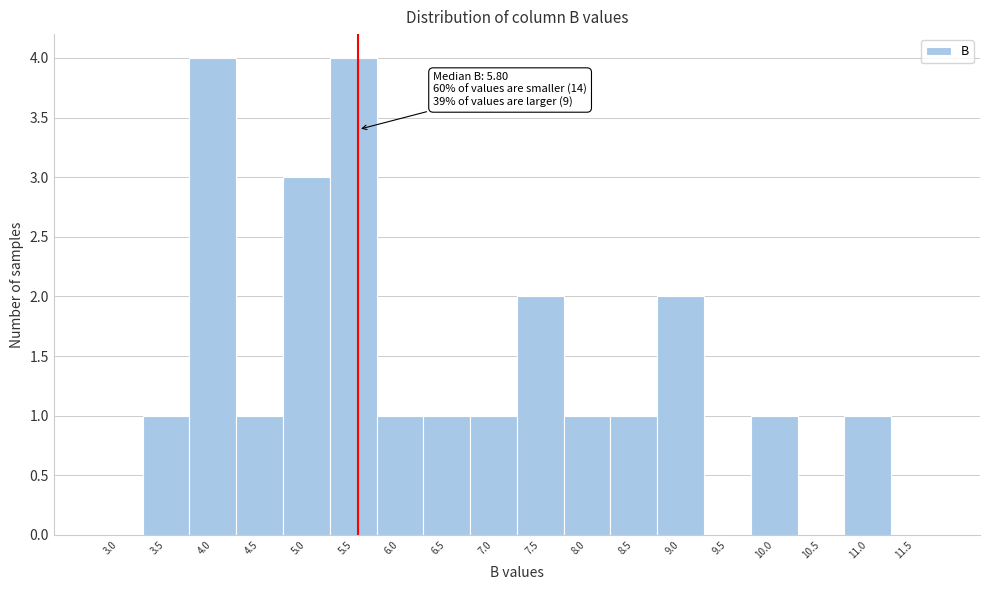

Reading left to right, transcribe all the data shown in this chart.

3.0=0	3.5=1	4.0=4	4.5=1	5.0=3	5.5=4	6.0=1	6.5=1	7.0=1	7.5=2	8.0=1	8.5=1	9.0=2	9.5=0	10.0=1	10.5=0	11.0=1	11.5=0